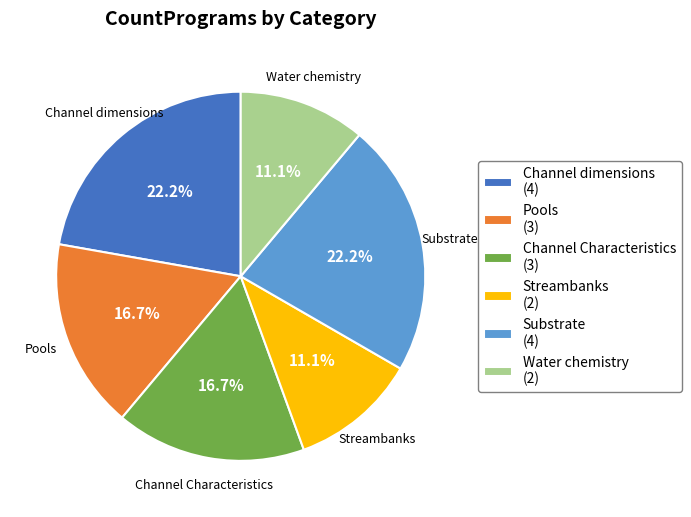

To the nearest percent, what is the difference between the largest and smallest slice percentages?

11%